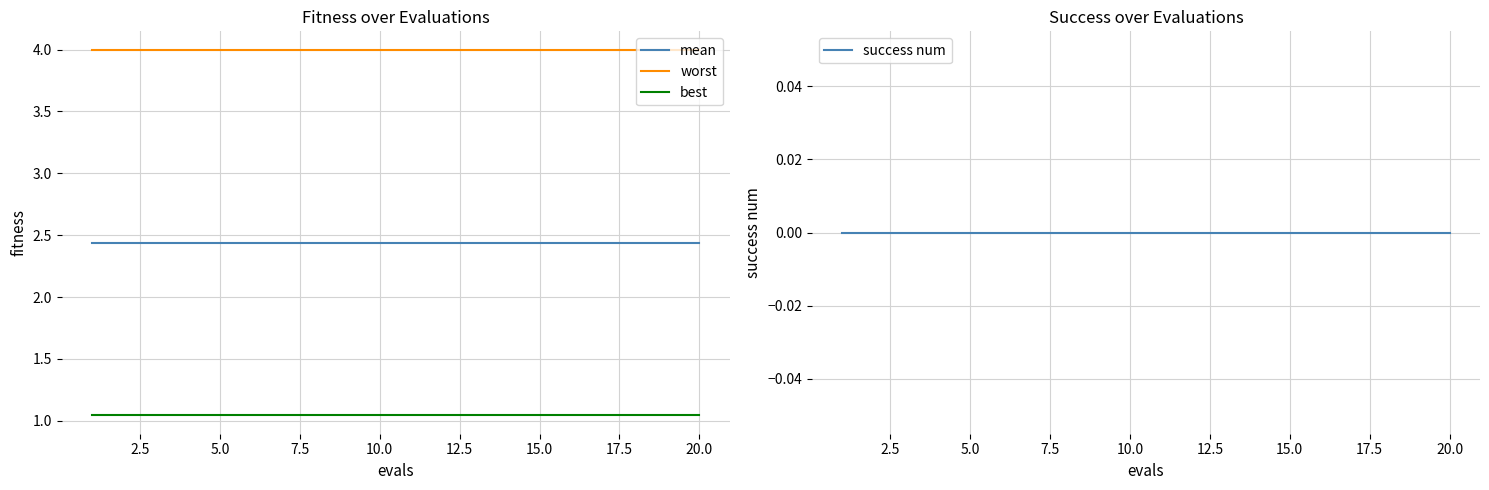

True or false: mean has more than 2 points higher than both neighbors.

False